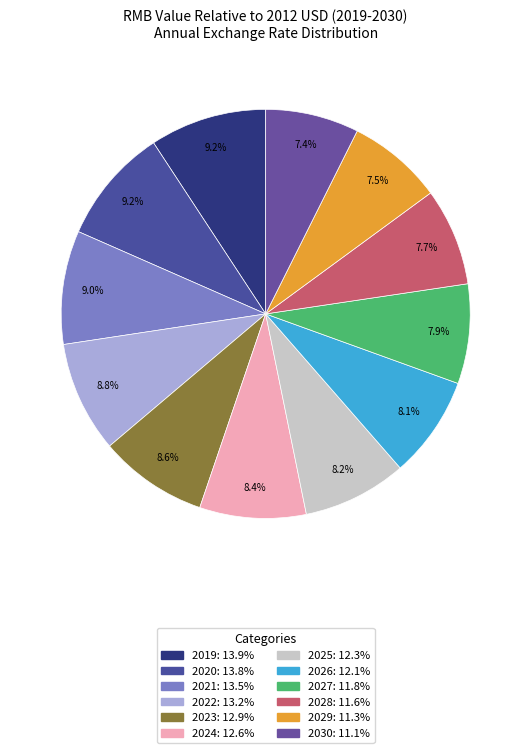

How many slices are in this pie chart?

12